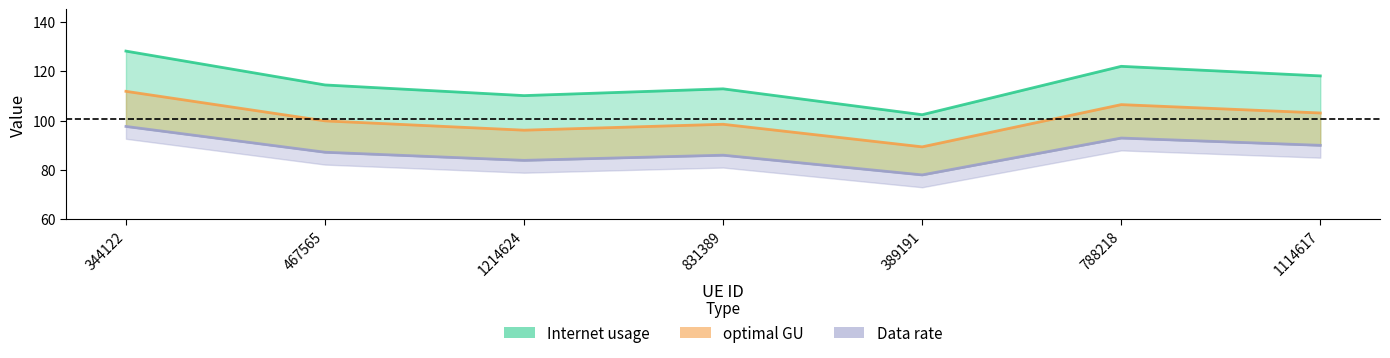

What is the difference between the maximum and second lowest values in the Data rate series?

13.7